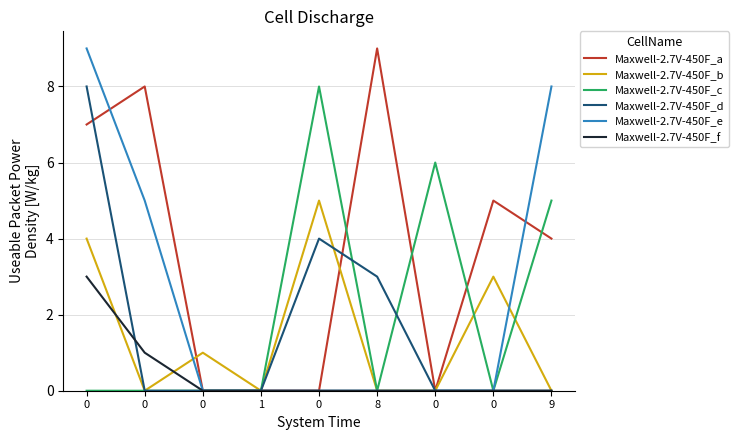

Reading left to right, transcribe all the data shown in this chart.

Maxwell-2.7V-450F_a: 0=7	0=8	0=0	1=0	0=0	8=9	0=0	0=5	9=4
Maxwell-2.7V-450F_b: 0=4	0=0	0=1	1=0	0=5	8=0	0=0	0=3	9=0
Maxwell-2.7V-450F_c: 0=0	0=0	0=0	1=0	0=8	8=0	0=6	0=0	9=5
Maxwell-2.7V-450F_d: 0=8	0=0	0=0	1=0	0=4	8=3	0=0	0=0	9=0
Maxwell-2.7V-450F_e: 0=9	0=5	0=0	1=0	0=0	8=0	0=0	0=0	9=8
Maxwell-2.7V-450F_f: 0=3	0=1	0=0	1=0	0=0	8=0	0=0	0=0	9=0